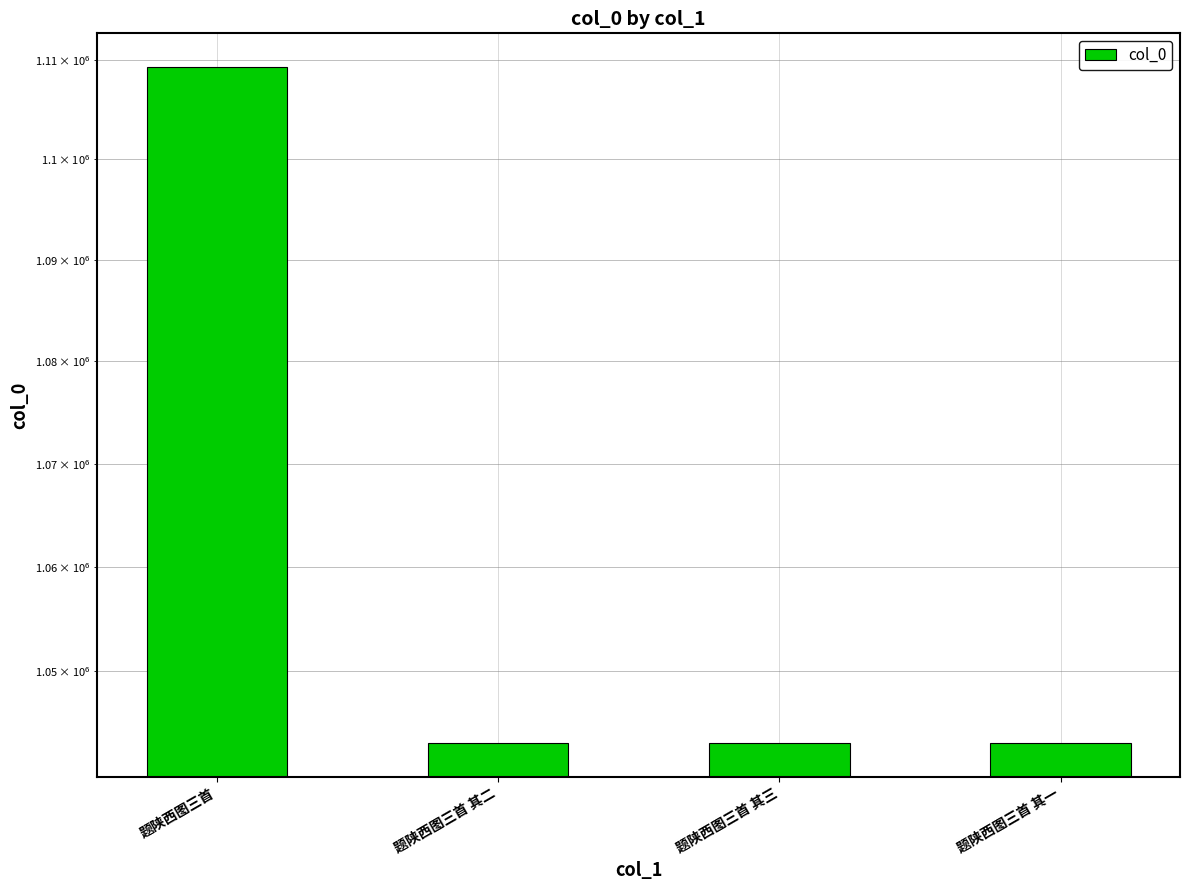

At which category does the chart reach its peak across all series?

题陕西图三首